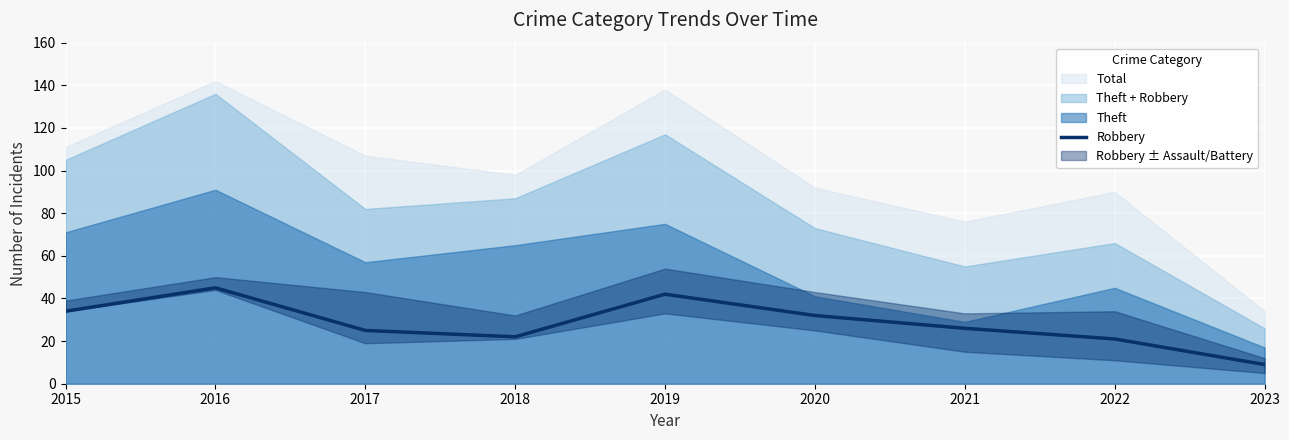

At which category does the chart reach its peak across all series?

2016